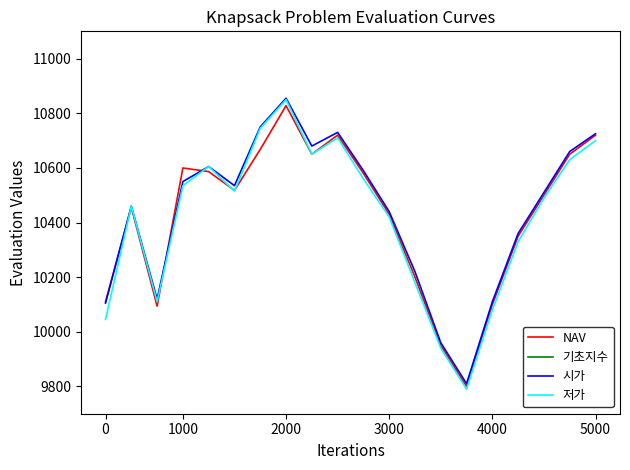

What position from the left is 0?

1